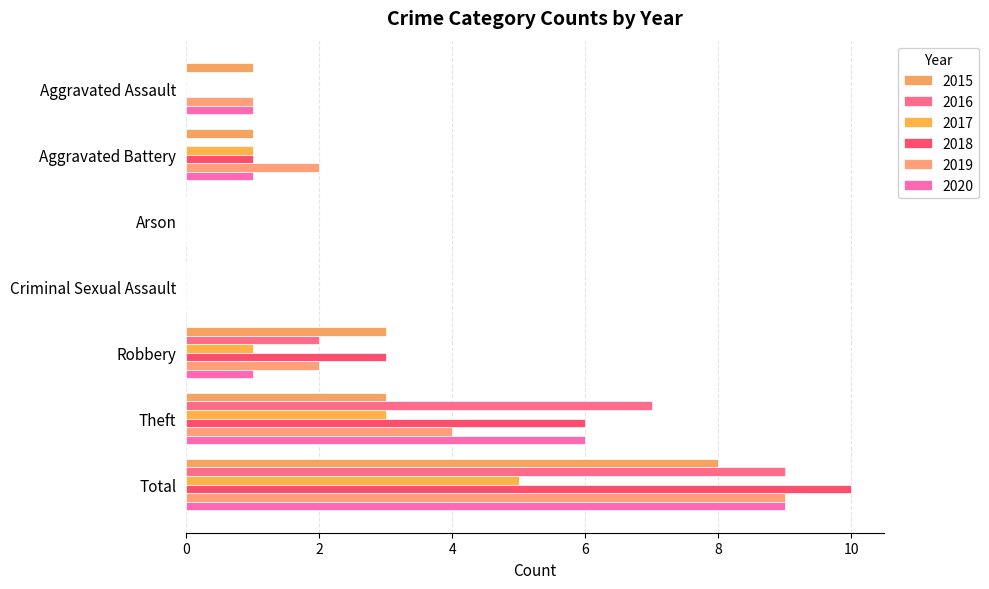

At which label does 2020 reach its minimum?

Arson